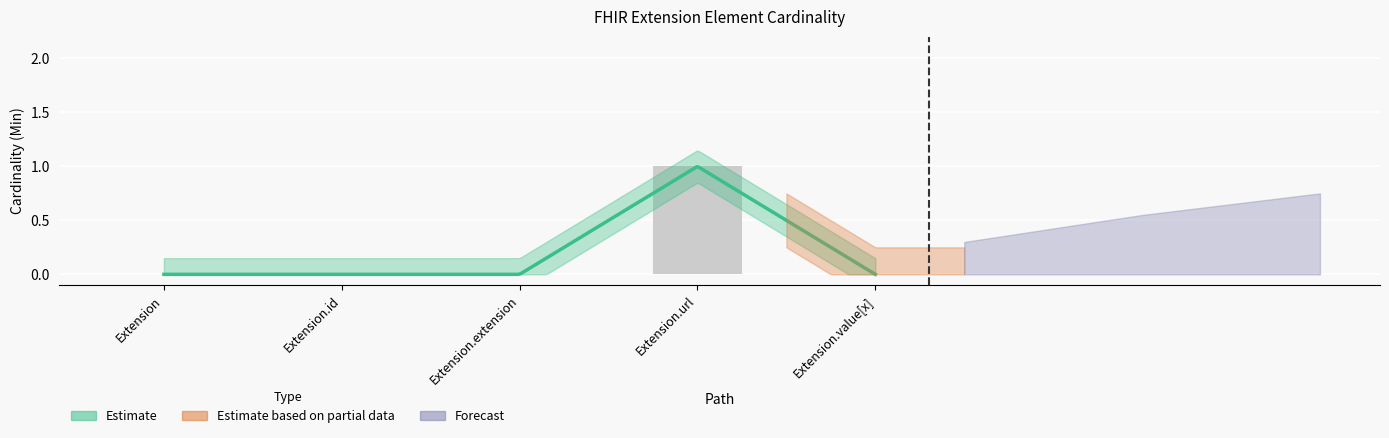

The value at Extension is 0. True or false?

True